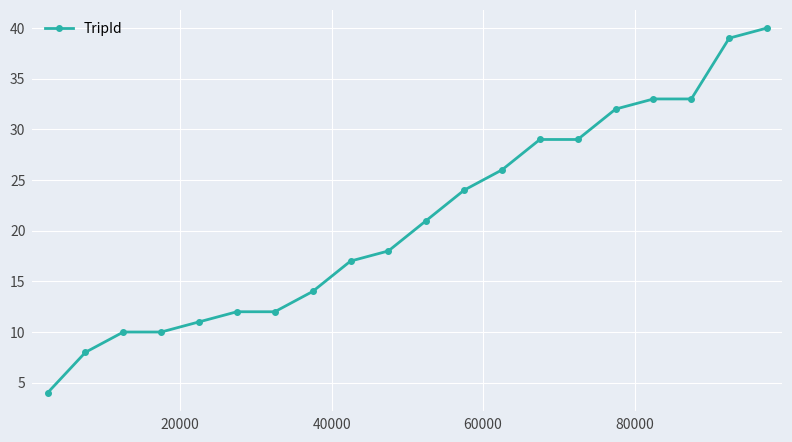

Reading left to right, transcribe all the data shown in this chart.

4	8	10	10	11	12	12	14	17	18	21	24	26	29	29	32	33	33	39	40